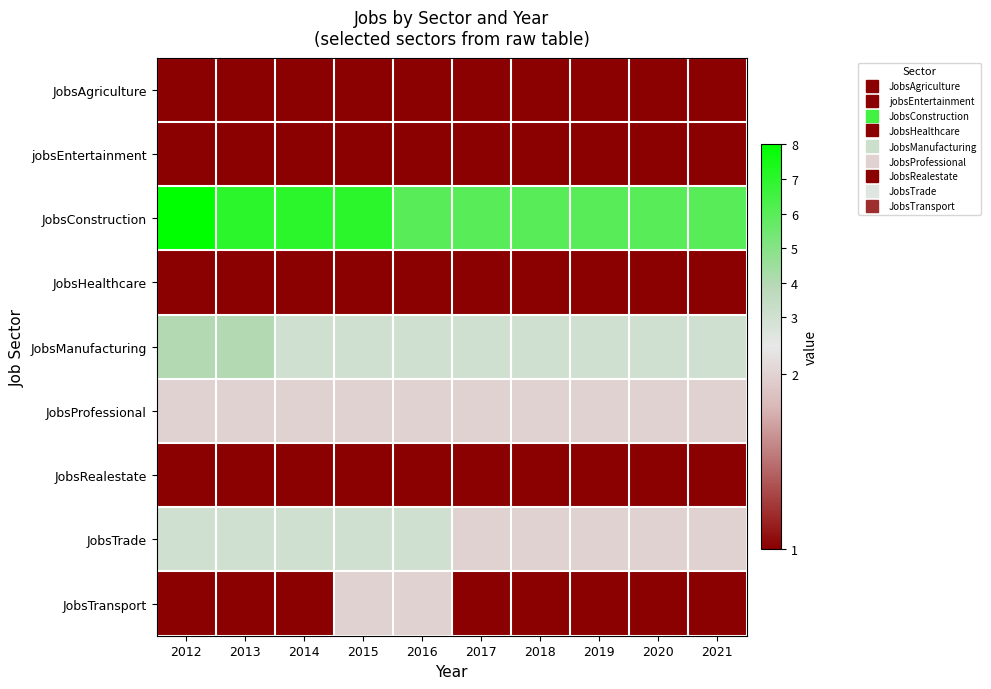

At which category is the sum across all series the highest?

2012